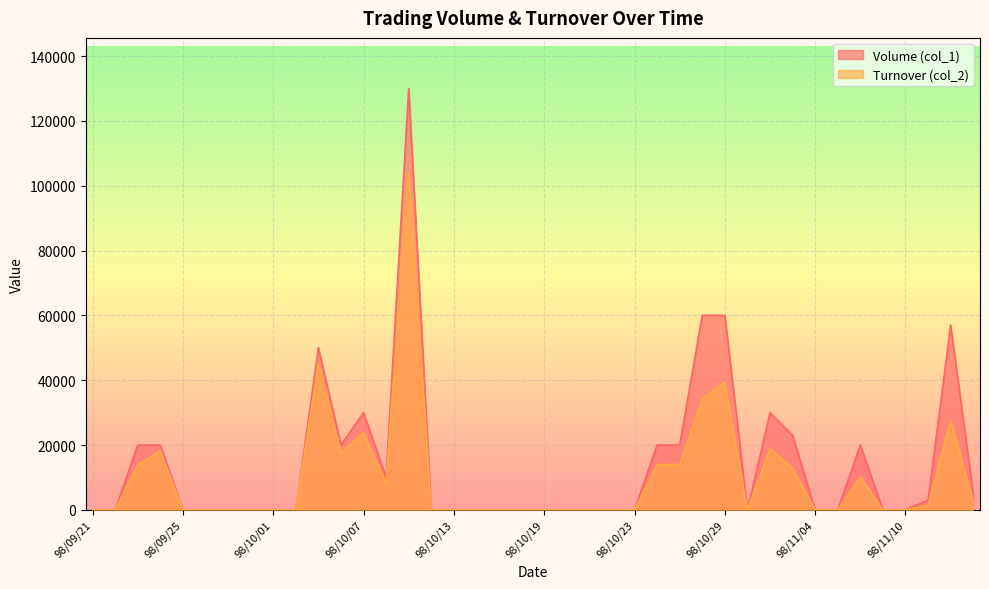

Rank the categories by Volume (col_1) value from highest to lowest.

98/10/09, 98/10/28, 98/10/29, 98/11/12, 98/10/05, 98/10/07, 98/11/02, 98/11/03, 98/09/23, 98/09/24, 98/10/06, 98/10/26, 98/10/27, 98/11/06, 98/10/08, 98/11/13, 98/11/11, 98/09/21, 98/09/22, 98/09/25, 98/09/28, 98/09/29, 98/09/30, 98/10/01, 98/10/02, 98/10/12, 98/10/13, 98/10/14, 98/10/15, 98/10/16, 98/10/19, 98/10/20, 98/10/21, 98/10/22, 98/10/23, 98/10/30, 98/11/04, 98/11/05, 98/11/09, 98/11/10